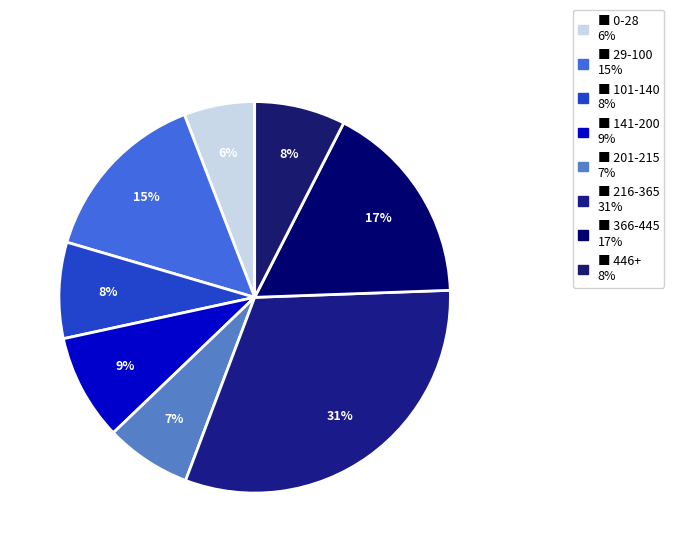

Count the number of slices in the pie.

8